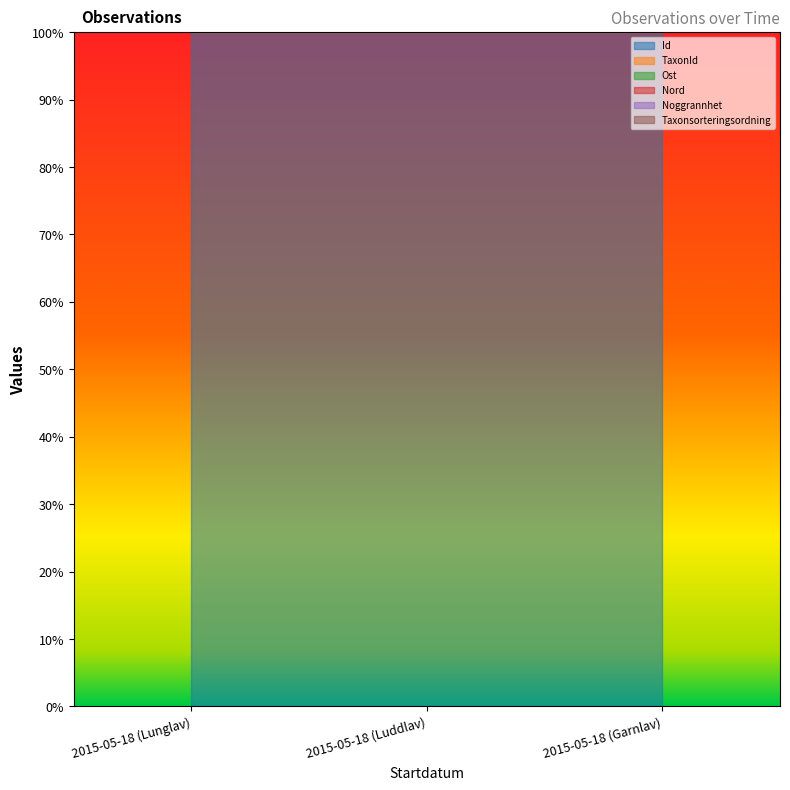

What is the difference between the highest and lowest values at 2015-05-18 (Luddlav)?

500.0